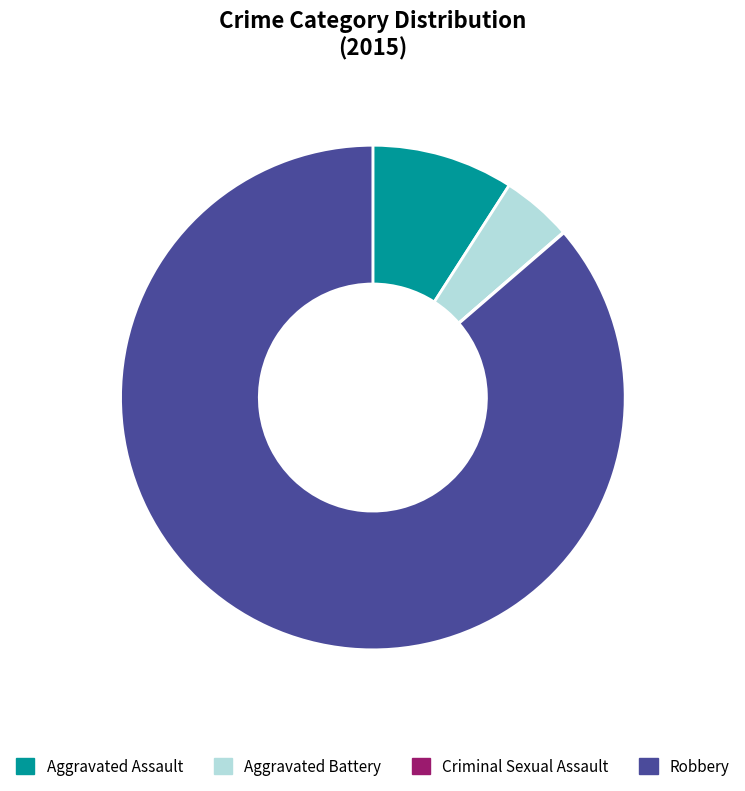

Do Robbery and Aggravated Assault together represent more than half of the pie?

Yes